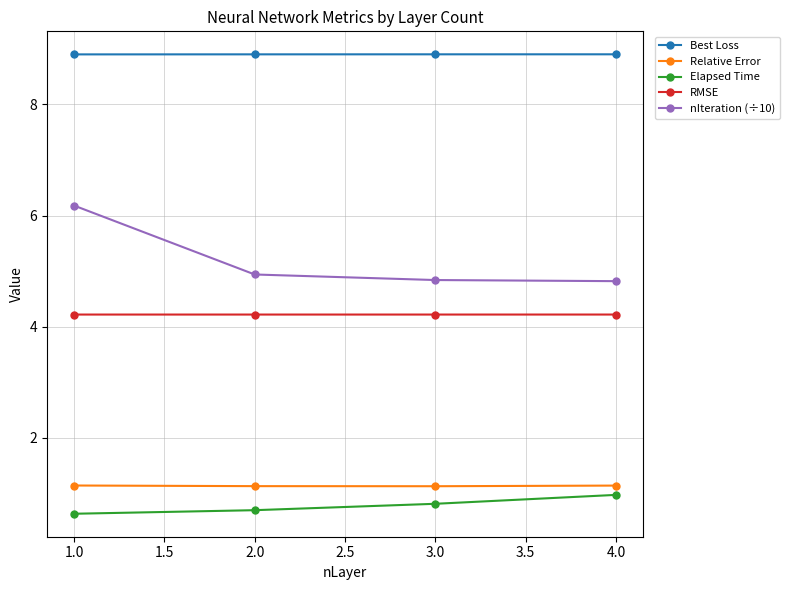

What is the maximum value for Best Loss?

8.9